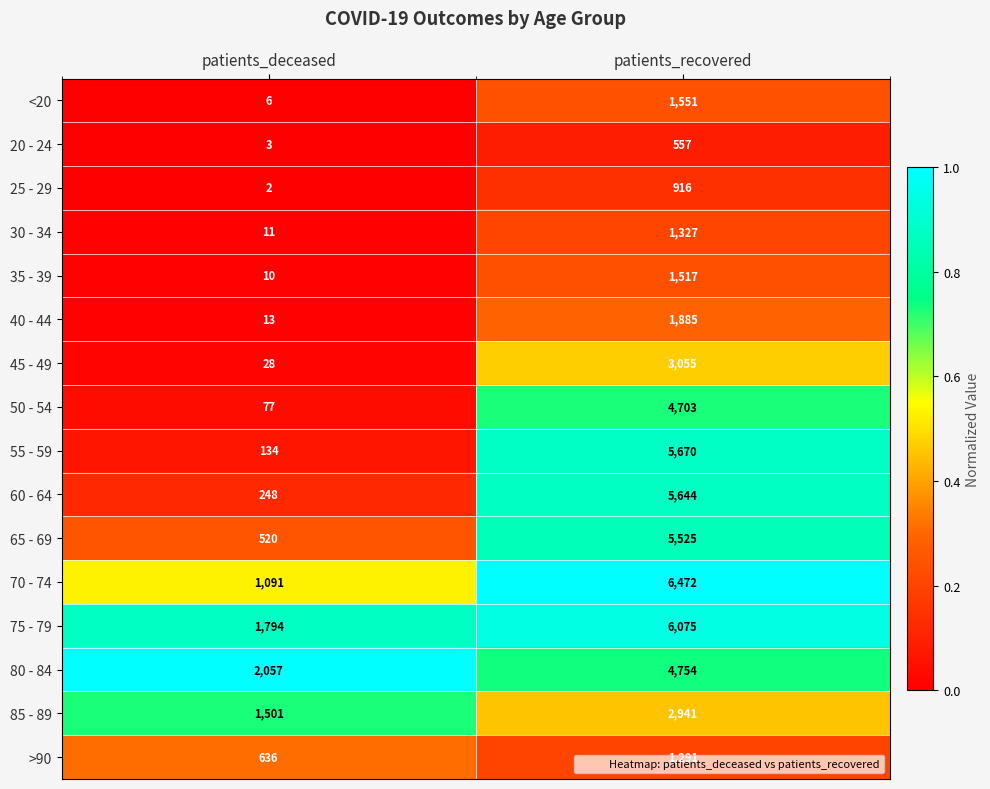

At patients_recovered, list the series in order from smallest to largest.

20 - 24, 25 - 29, >90, 30 - 34, 35 - 39, <20, 40 - 44, 85 - 89, 45 - 49, 50 - 54, 80 - 84, 65 - 69, 60 - 64, 55 - 59, 75 - 79, 70 - 74